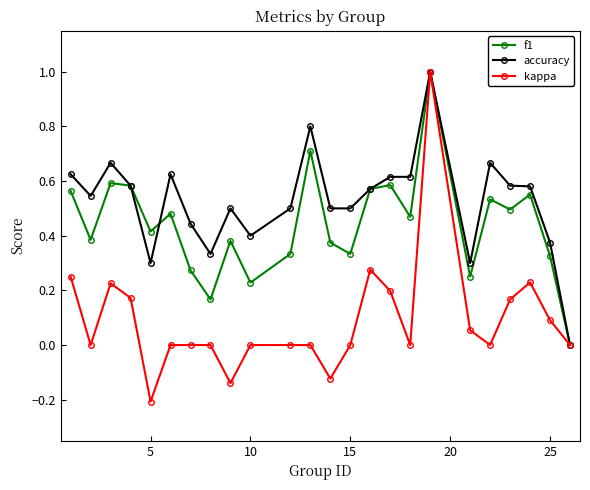

List the series in order of their overall mean, highest first.

accuracy, f1, kappa